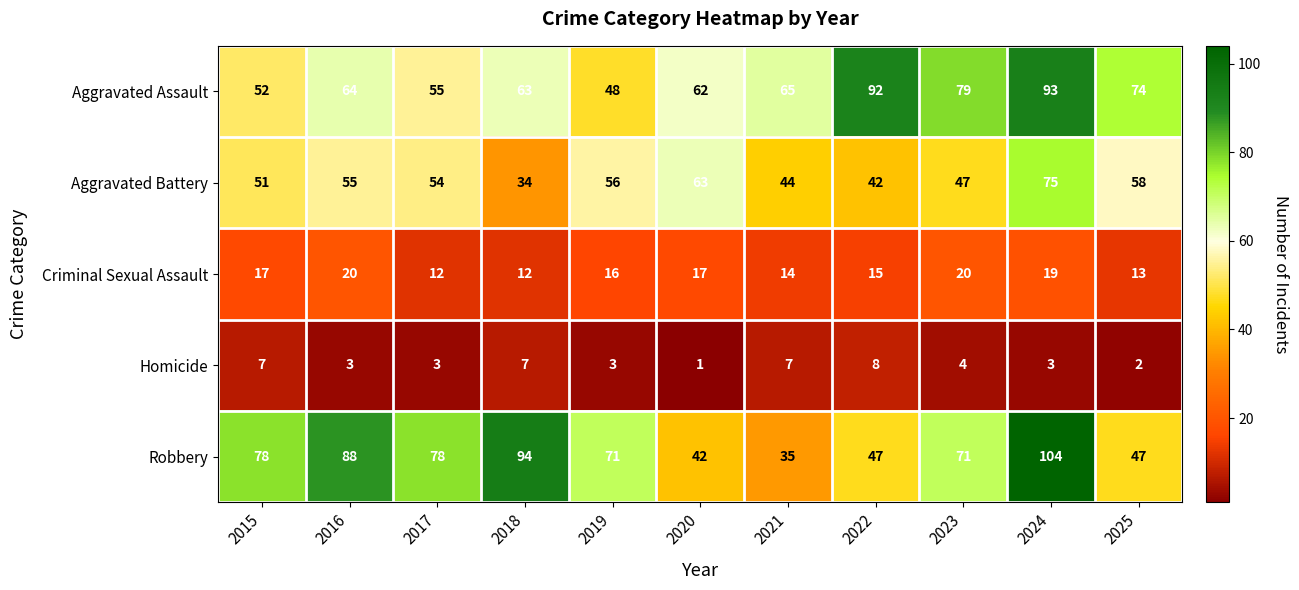

What is the average value of the Criminal Sexual Assault series?

16